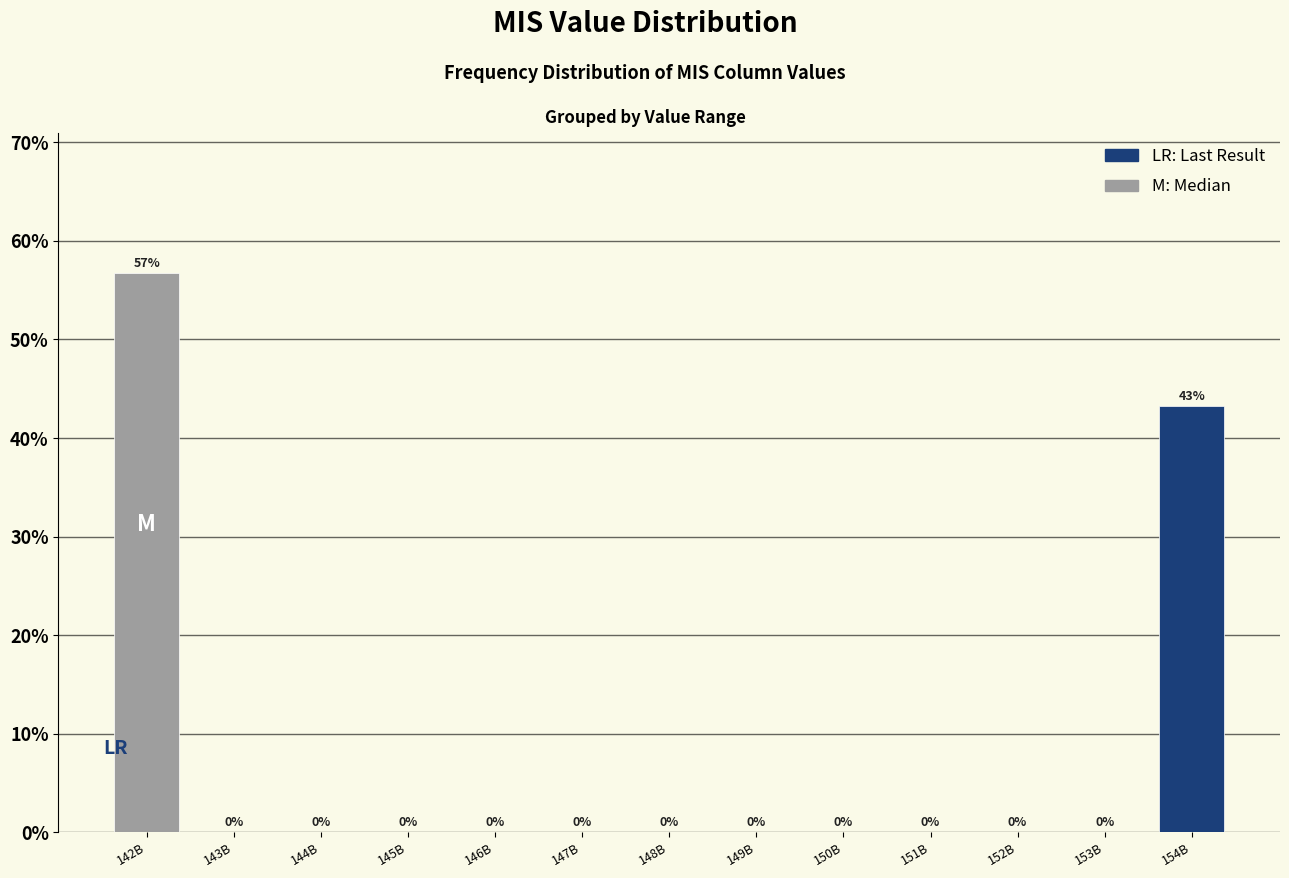

What is the sum of all values?

100.0